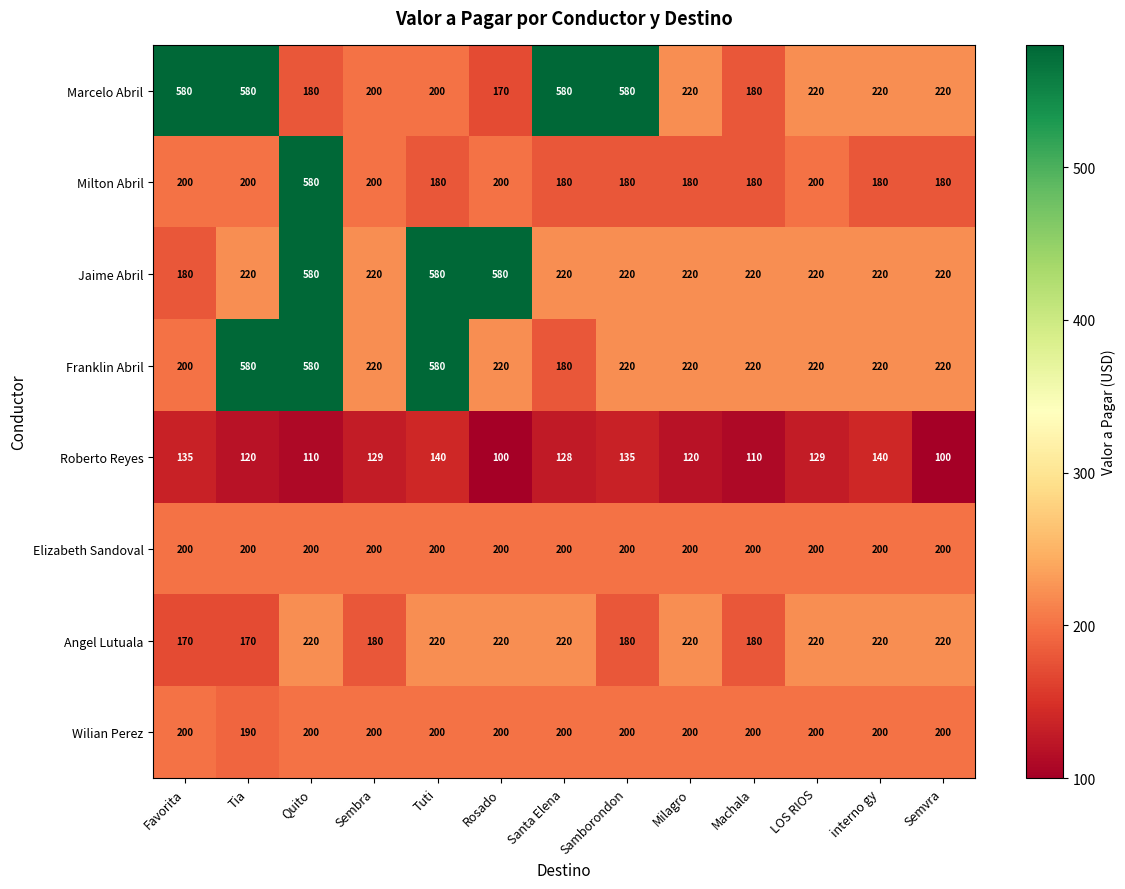

Which series has the largest range (max minus min)?

Marcelo Abril